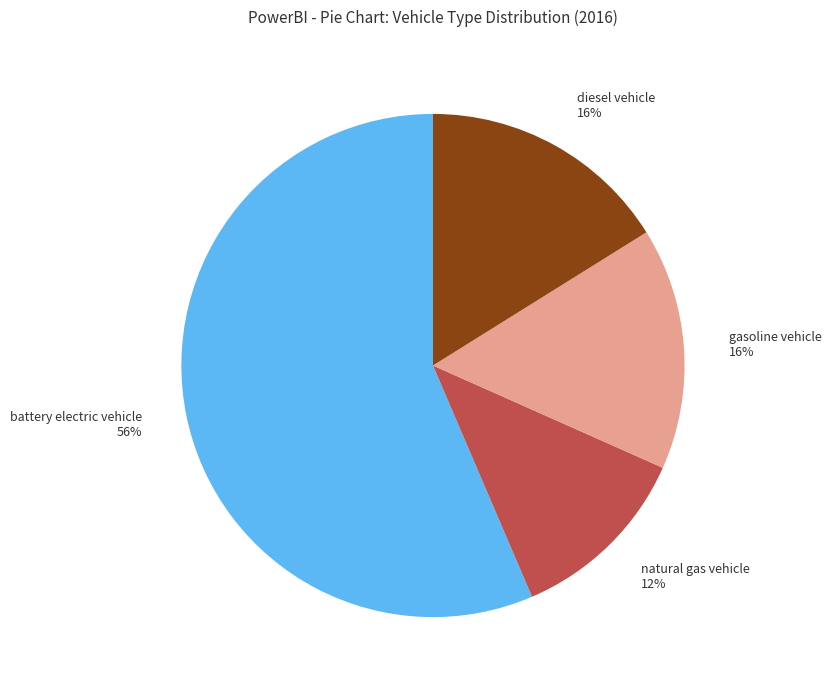

Do diesel vehicle and battery electric vehicle together represent more than half of the pie?

Yes